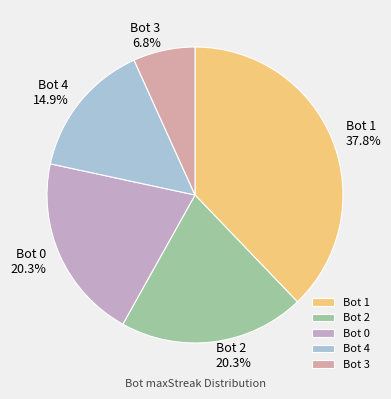

How many slices are in this pie chart?

5